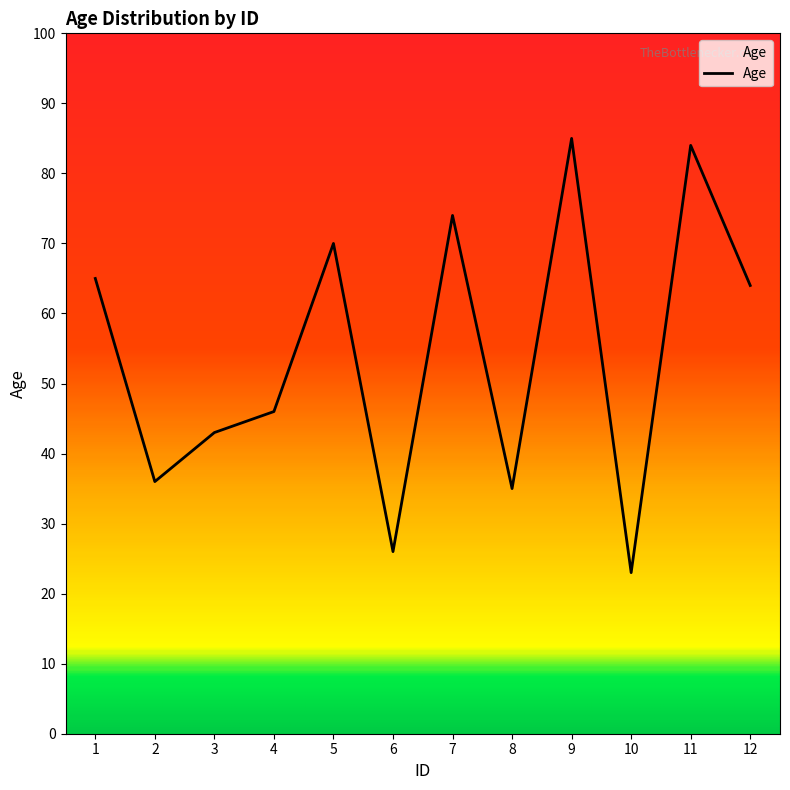

Approximately how many times larger is the value at 4 compared to 9?

0.5